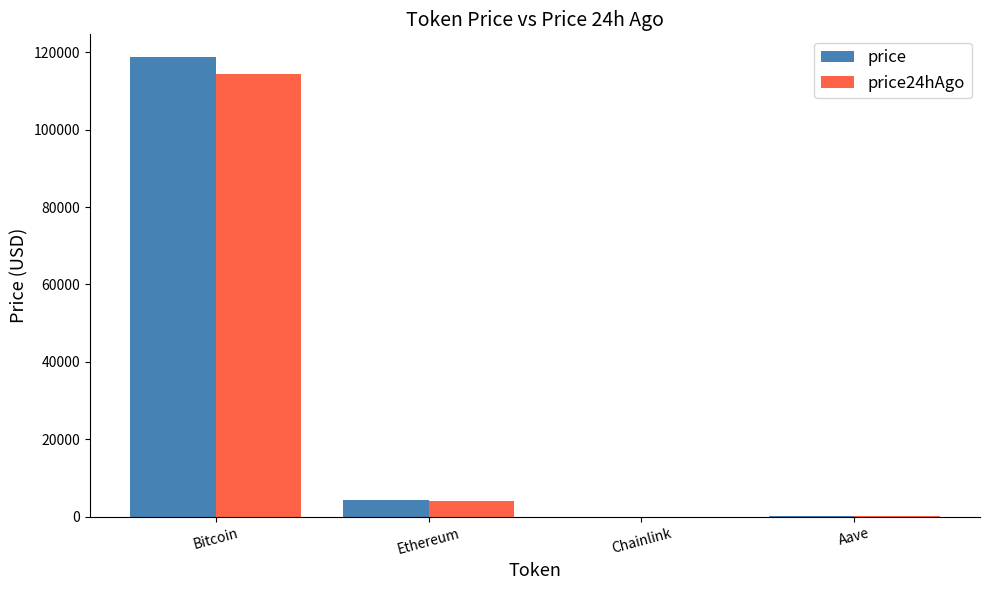

What is the sum of the price24hAgo values at Bitcoin and Ethereum?

118498.7